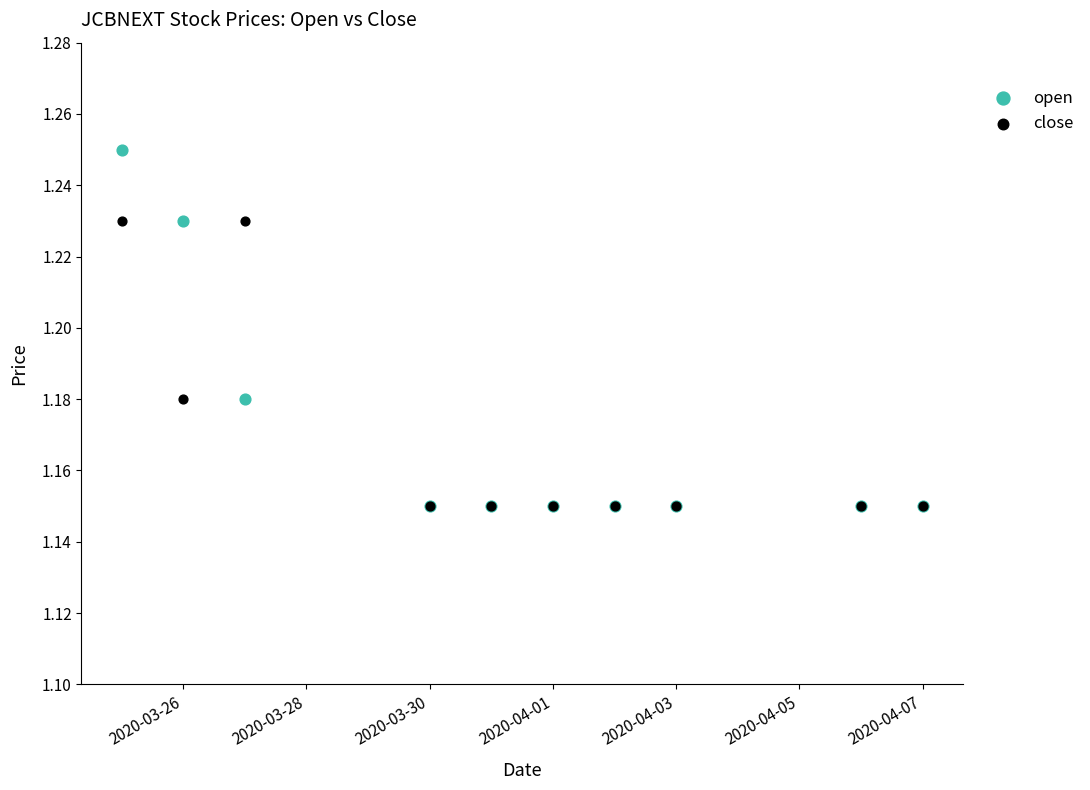

What are all the series names shown in the legend?

open, close